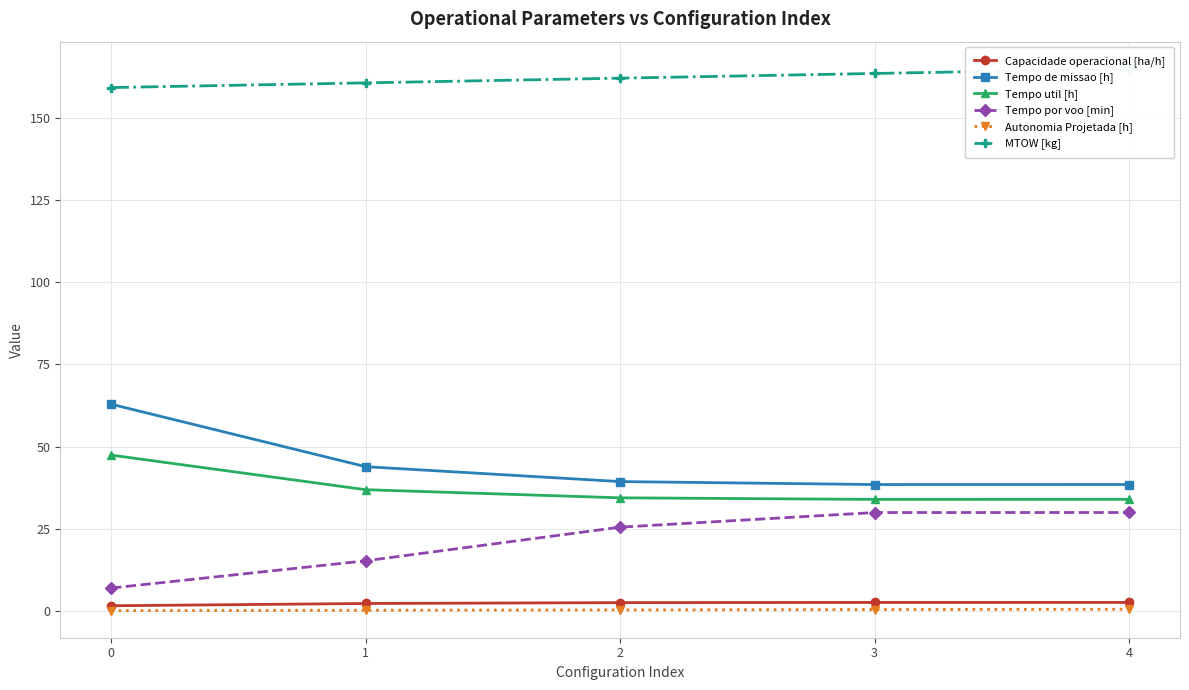

How many data points does each series have?

5